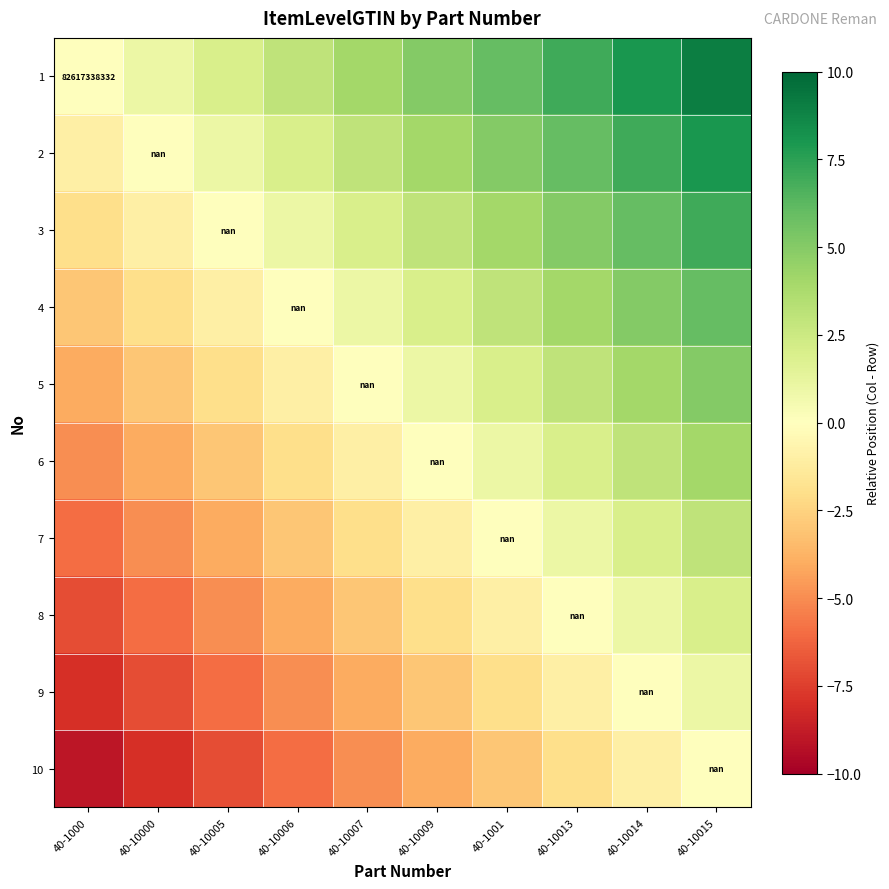

What is the total value across all series at 40-10007?

-5